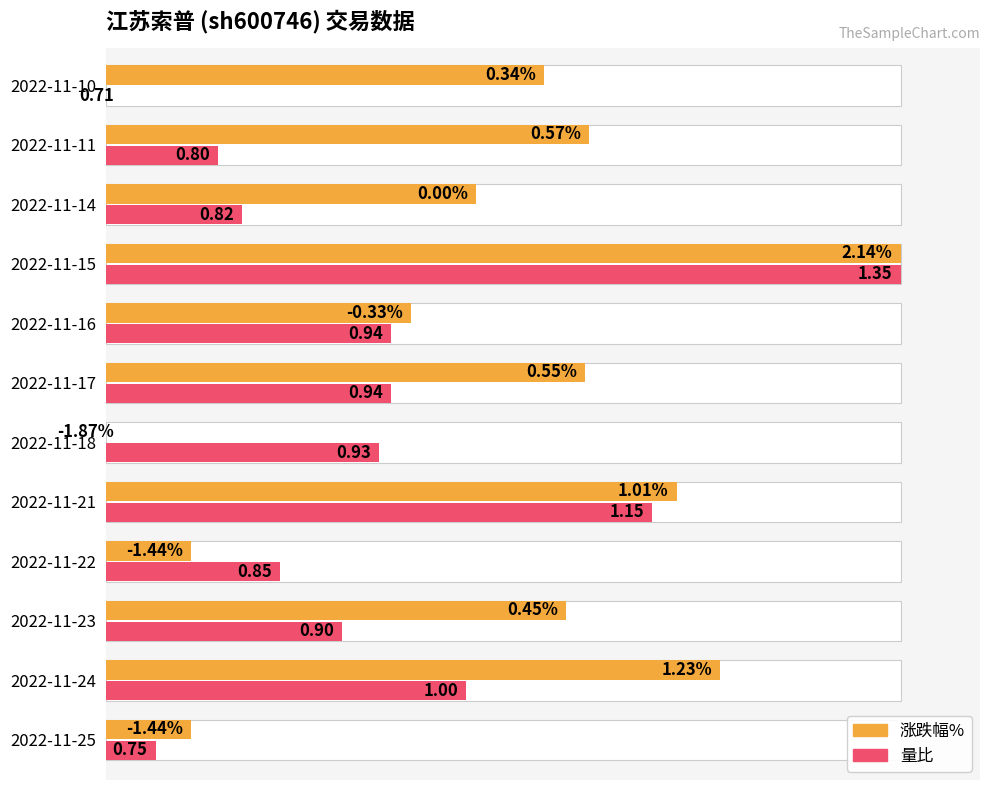

Which series has the widest spread of values?

涨跌幅%